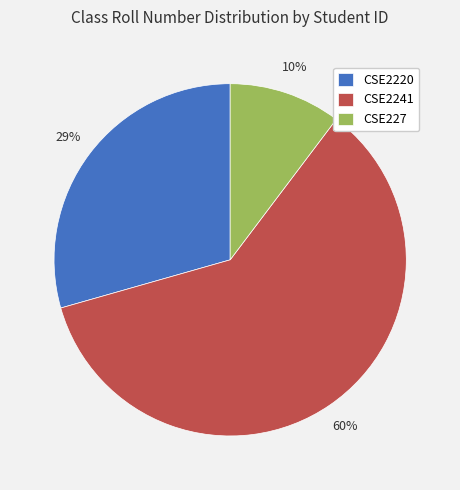

Which slice is the smallest?

CSE227